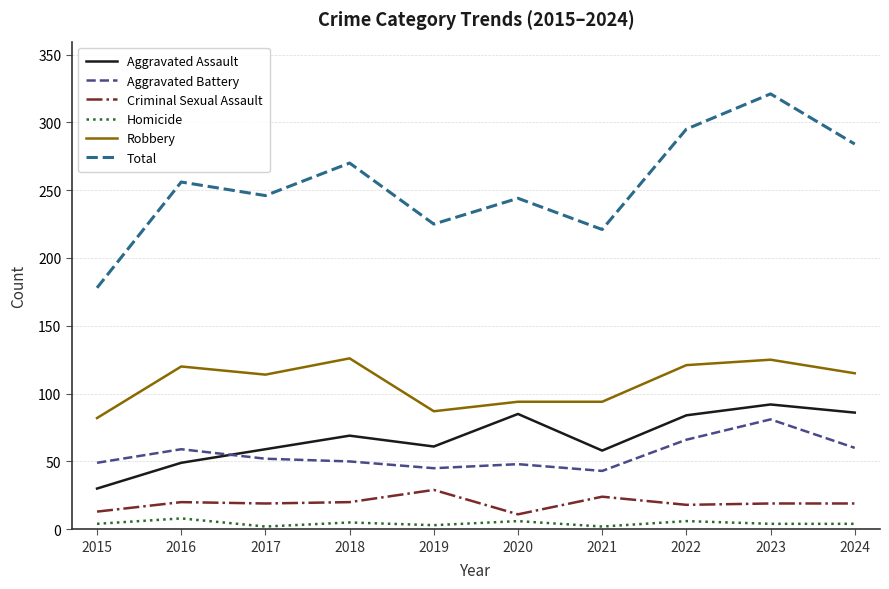

What is the difference between the maximum and minimum values in the Aggravated Assault series?

62